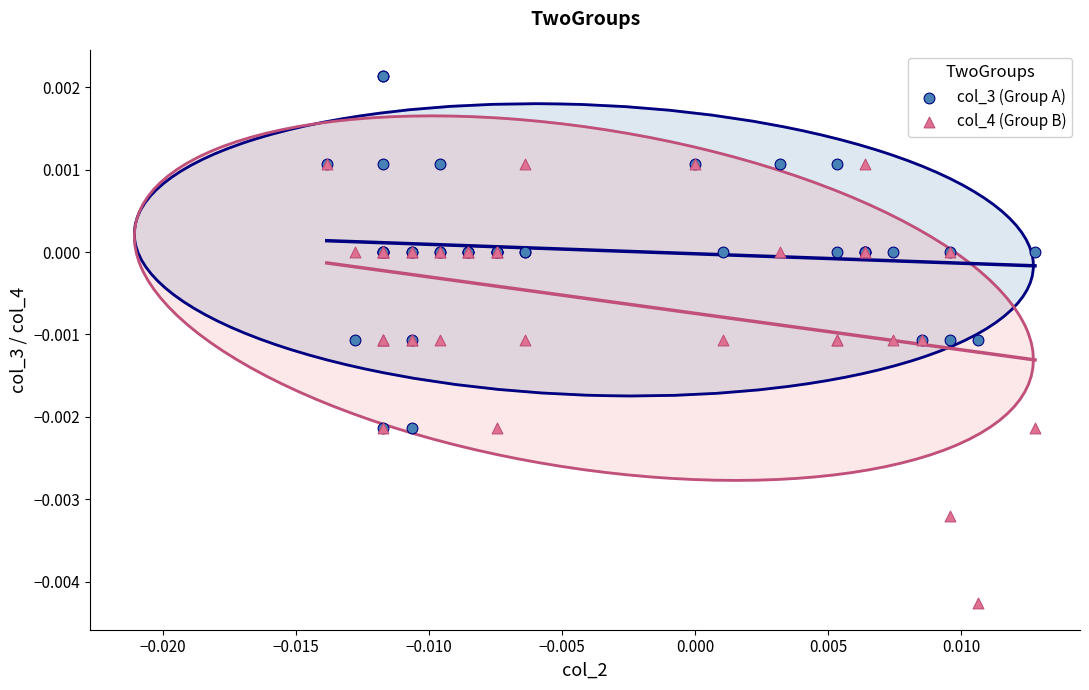

What are all the series names shown in the legend?

col_3 (Group A), col_4 (Group B)